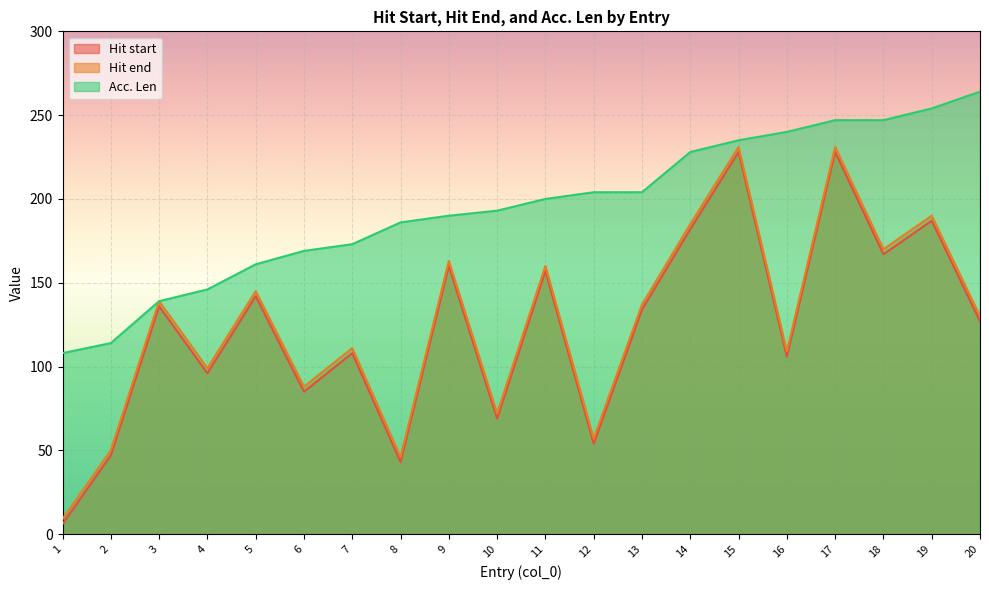

True or false: Acc. Len and Hit start cross at least once.

False